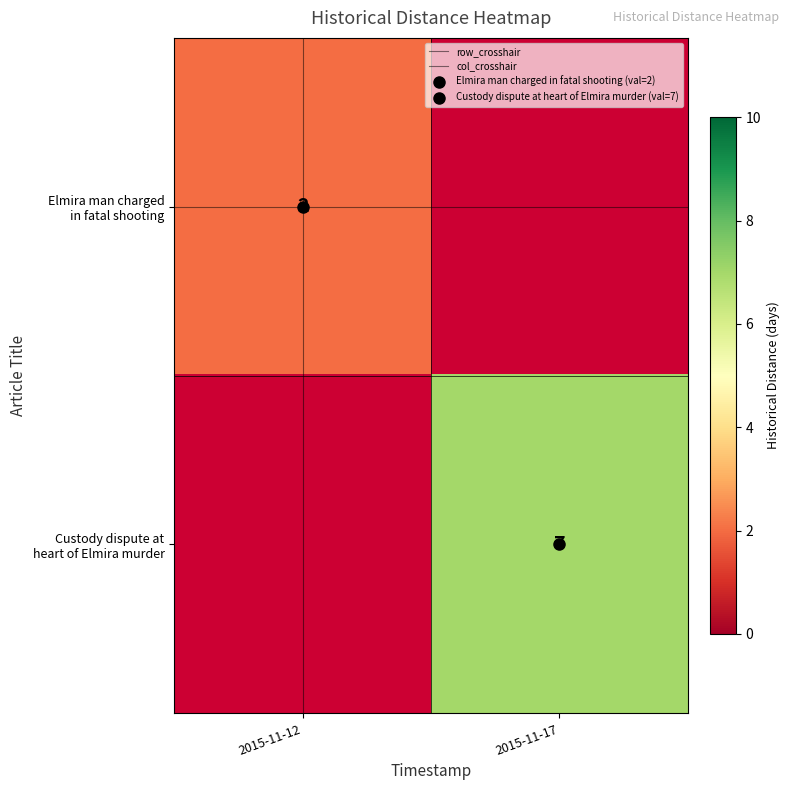

True or false: col_crosshair has a value of 0.0 at 2015-11-12.

True